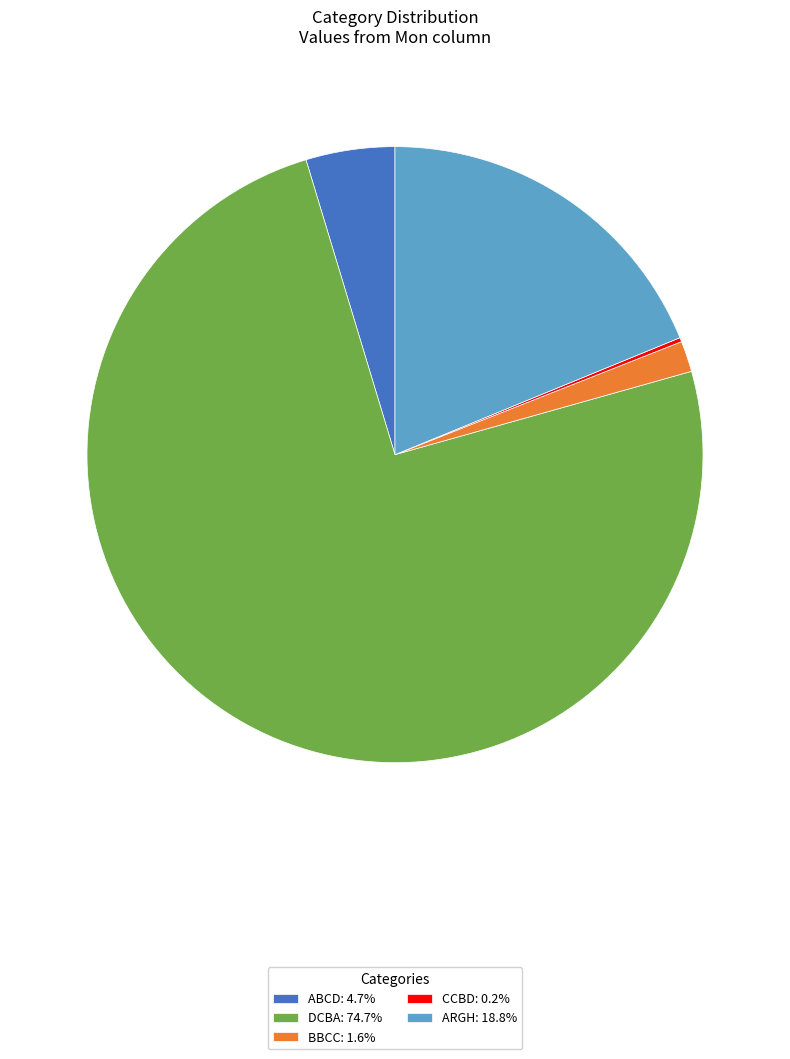

Approximately how many times larger is the value at ABCD: 4.7% compared to BBCC: 1.6%?

2.9